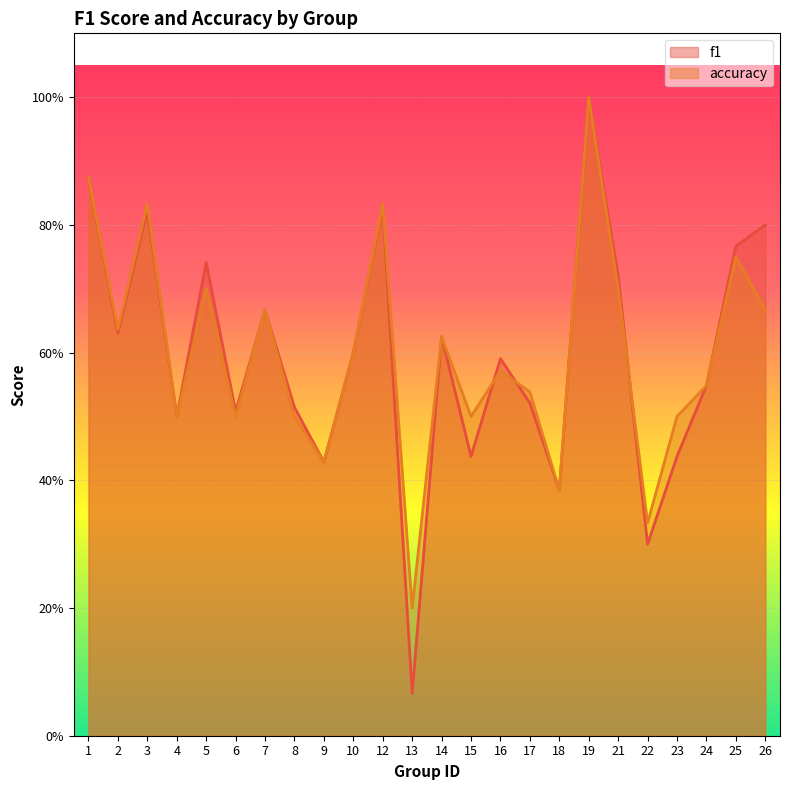

At which category does f1 reach its first local peak?

3